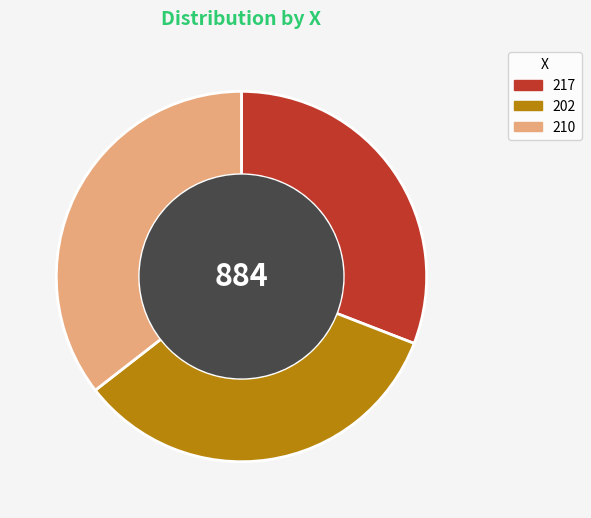

Rank the categories by value from highest to lowest.

210, 202, 217